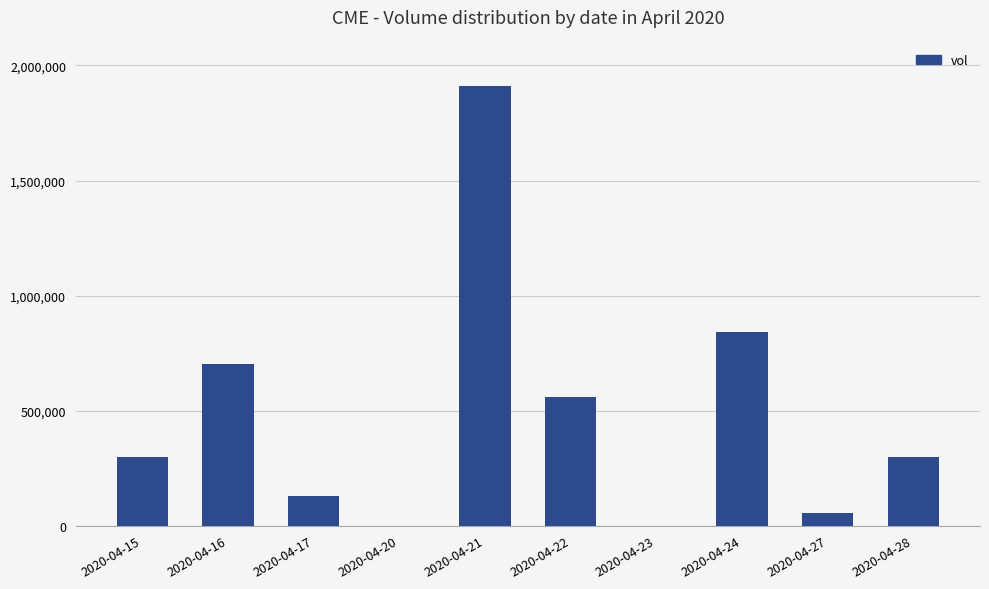

The value at 2020-04-15 is 300000. True or false?

True